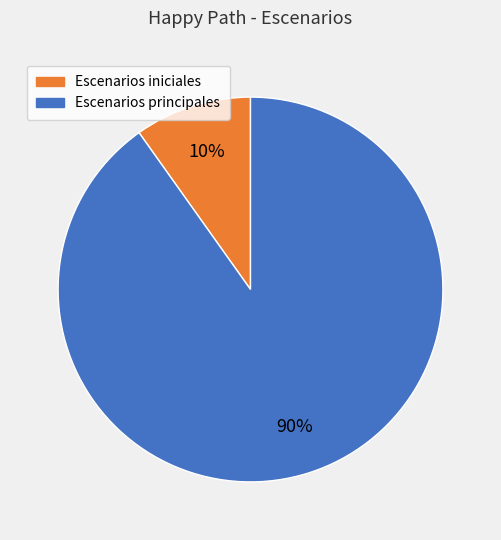

Is there any slice that represents more than half of the pie?

Yes